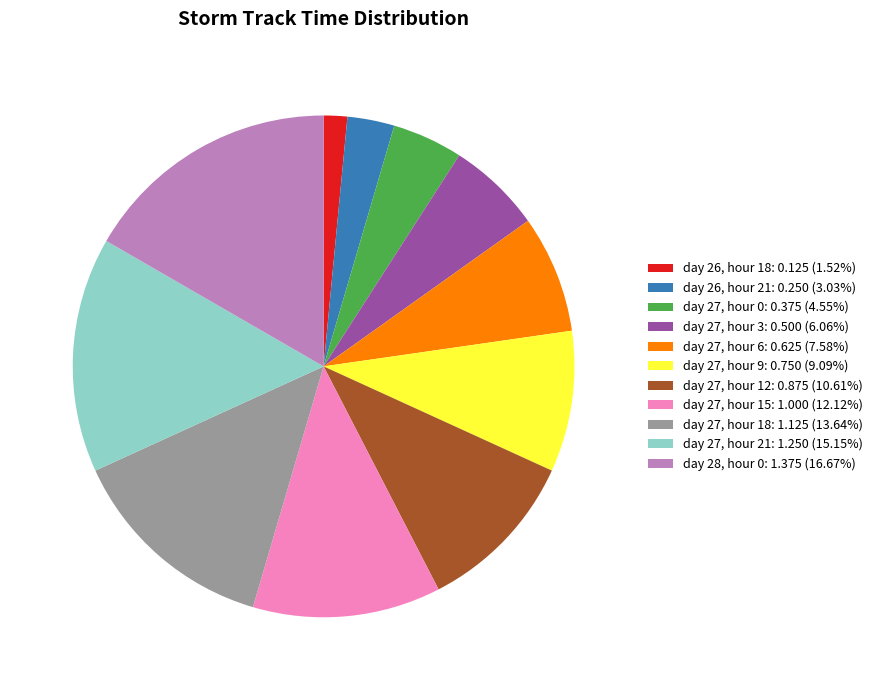

Count the number of slices in the pie.

11